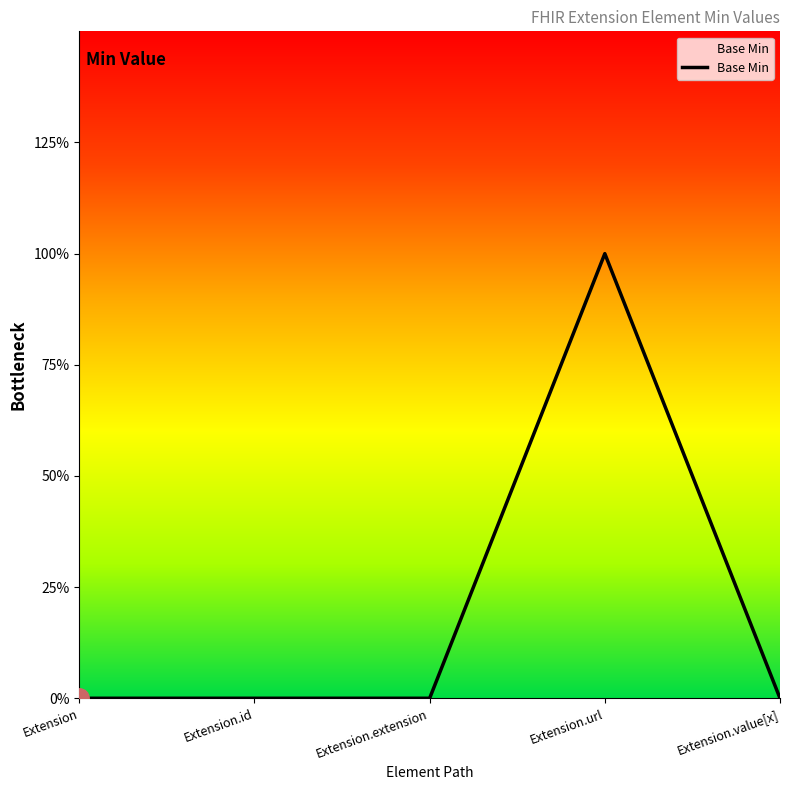

List the labels in order of value, smallest first.

Extension, Extension.id, Extension.extension, Extension.value[x], Extension.url